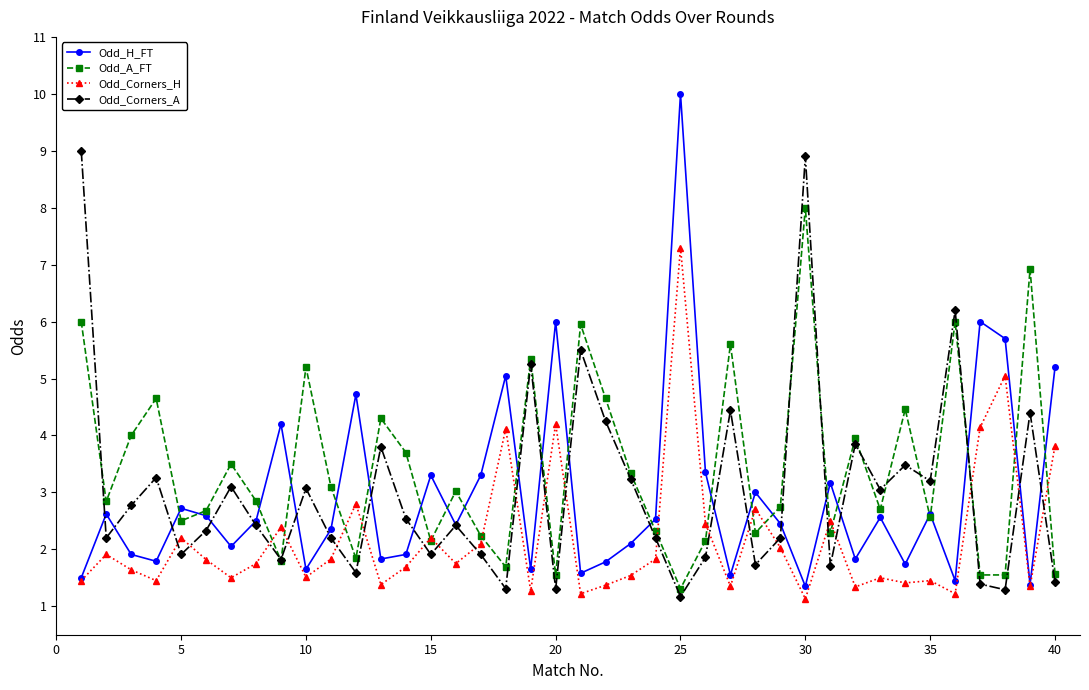

Is this an area chart (filled region under the line)?

No